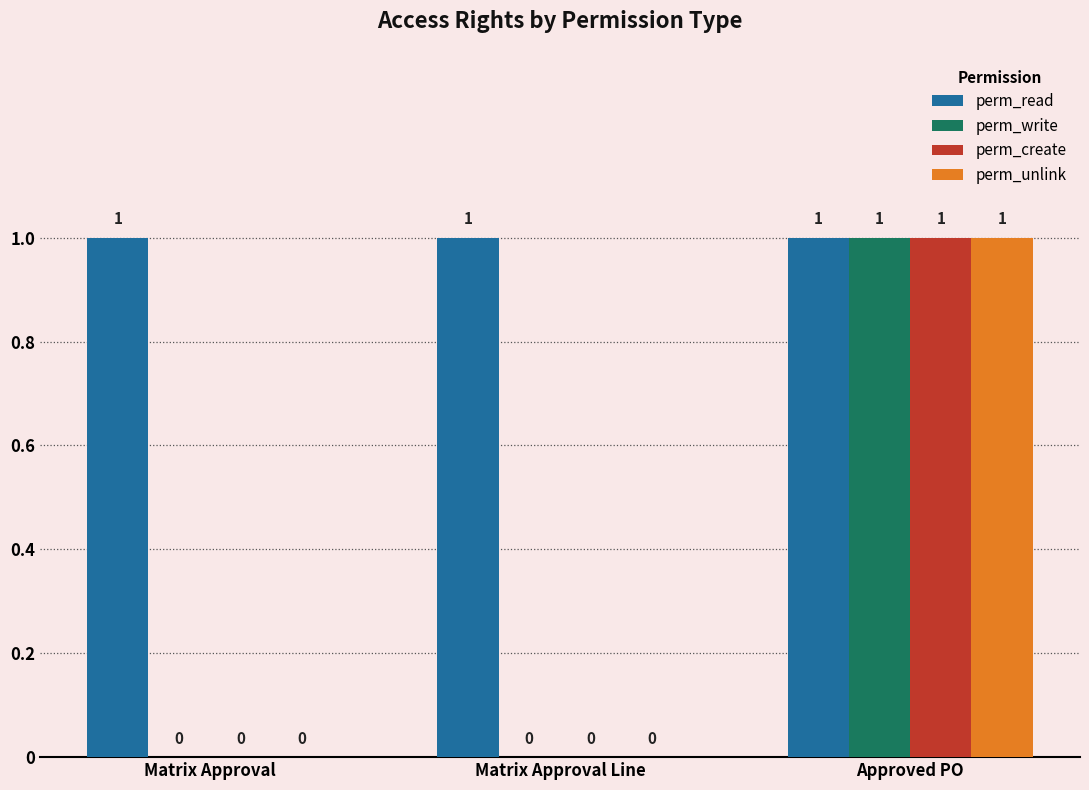

Which category has the highest value in the perm_unlink series?

Approved PO